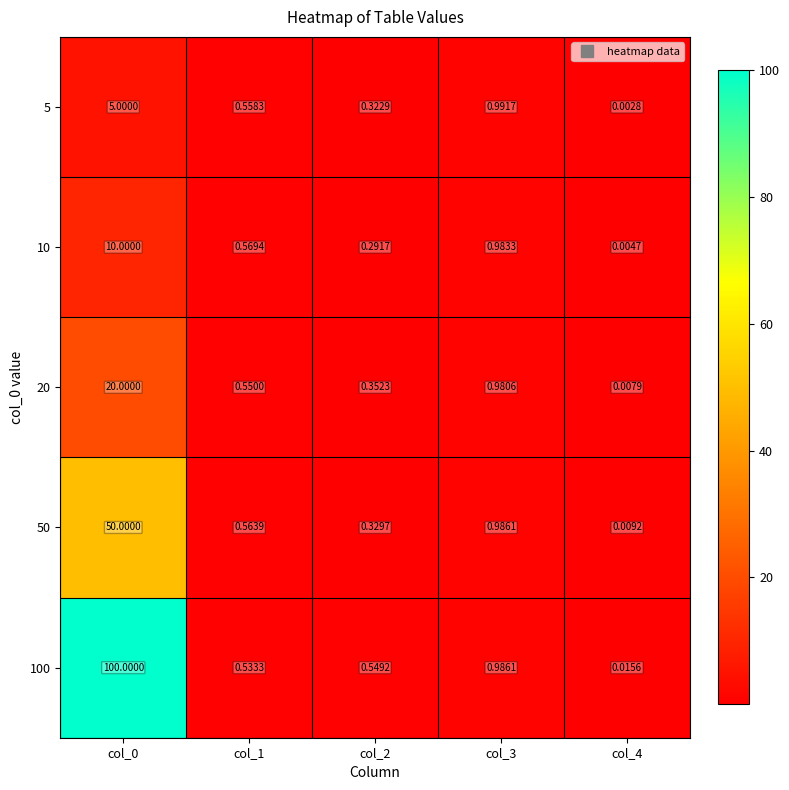

Count the number of data series in this chart.

5